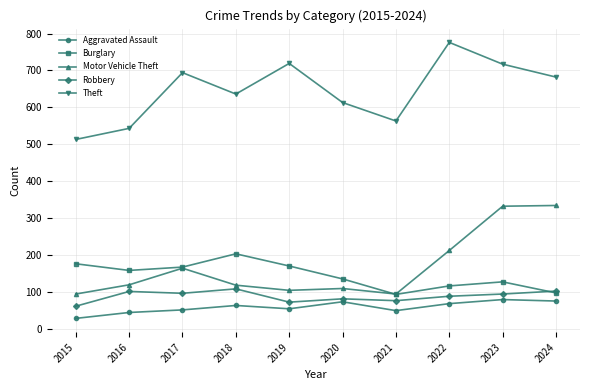

Count the number of data series in this chart.

5